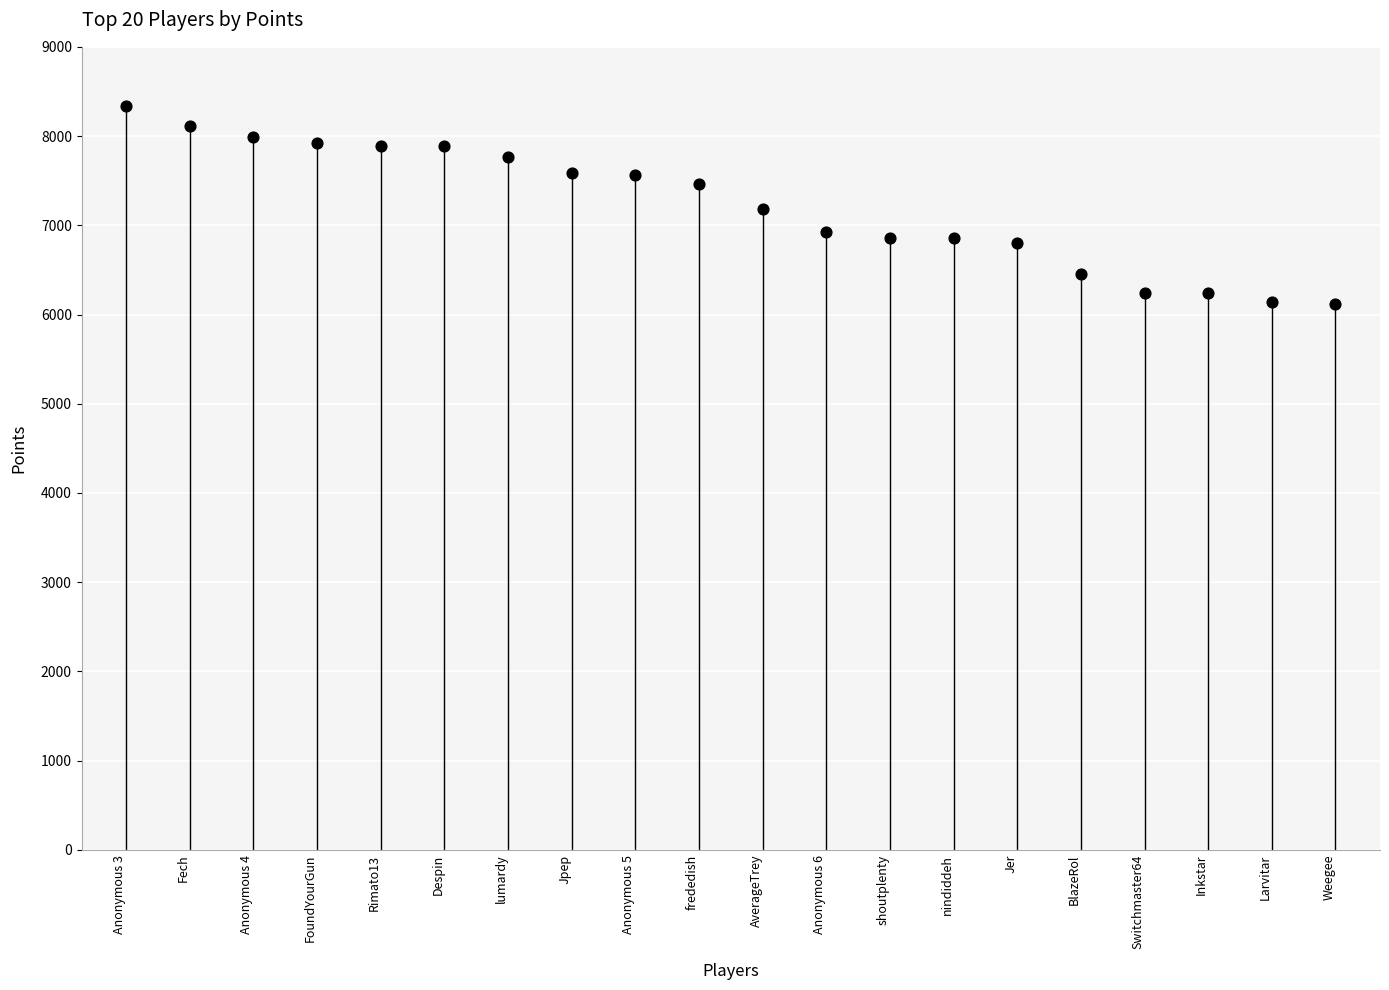

What is the range of Y values (max minus min)?

2216